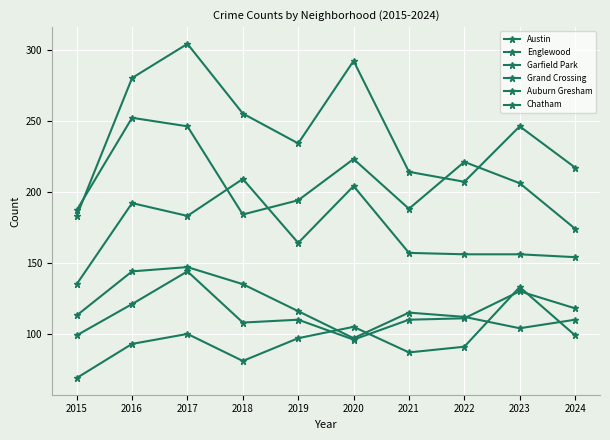

How many lines are shown in the chart?

6